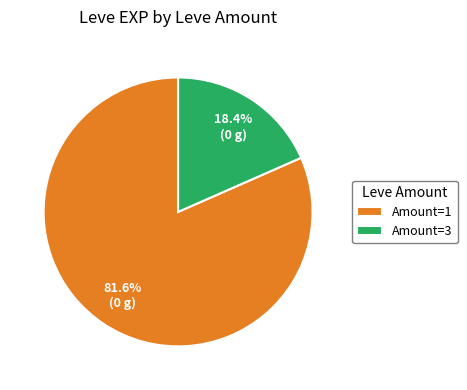

Which slice is the largest?

Amount=1